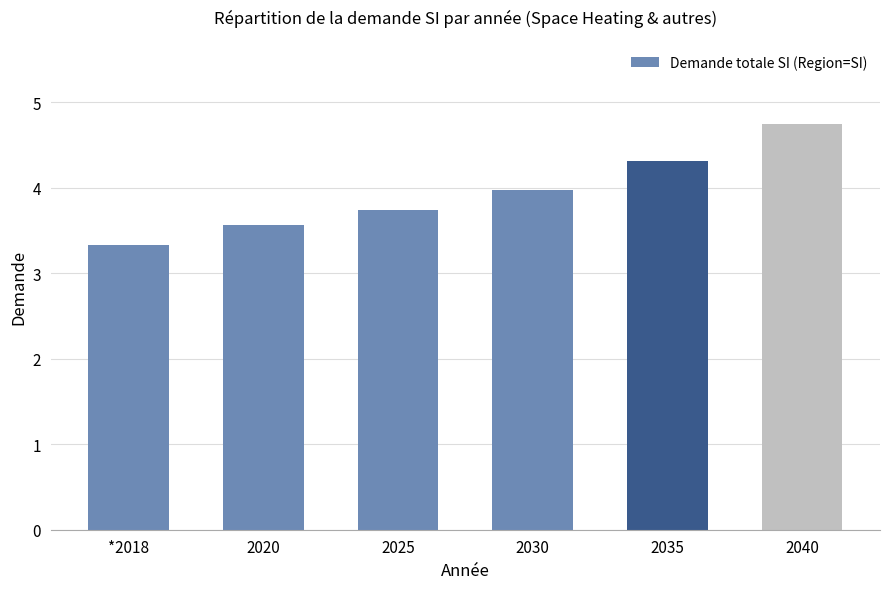

Are the bars grouped side by side (vs. stacked)?

No